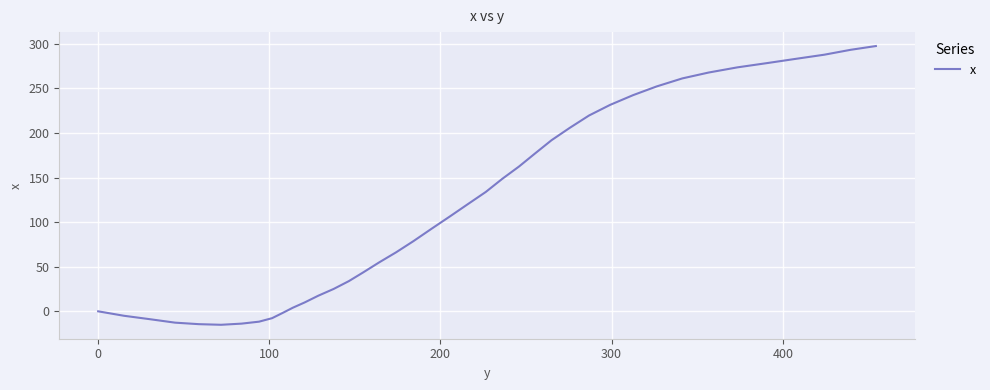

What is the difference between the maximum and minimum values?

312.6